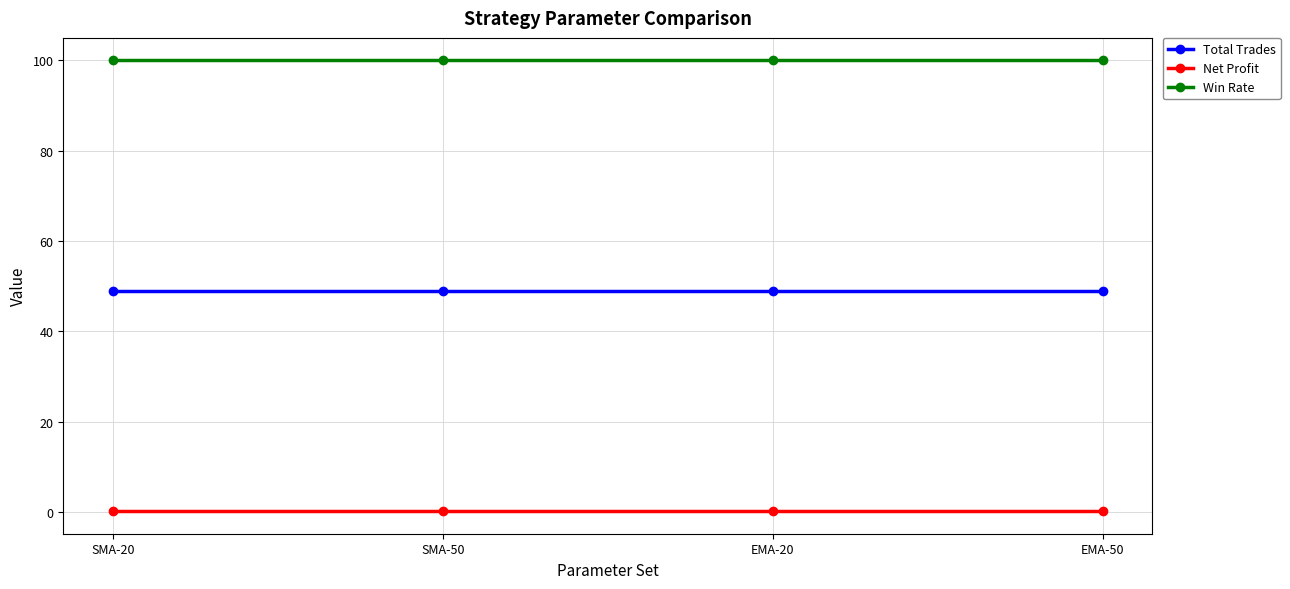

What is the minimum value shown in the chart?

0.1